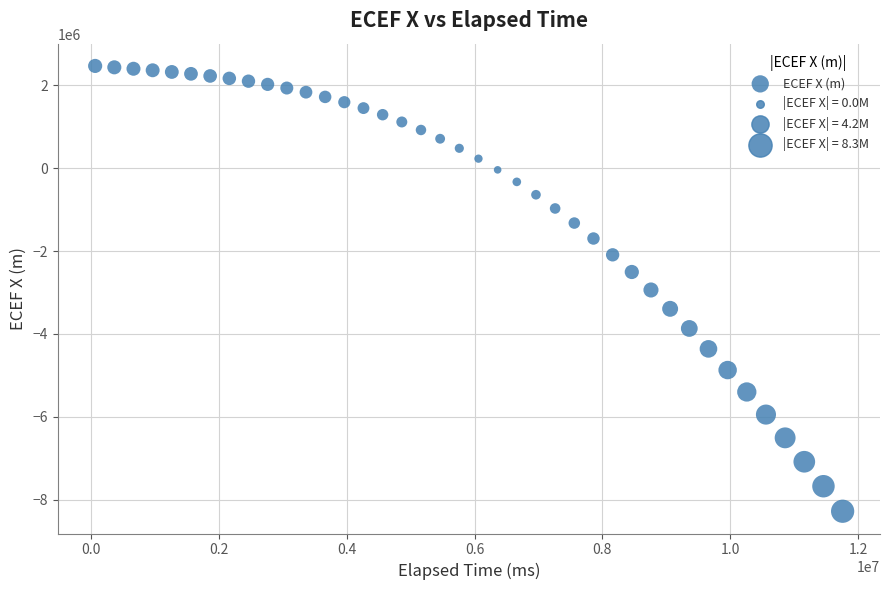

What is the range of Y values (max minus min)?

10750424.2